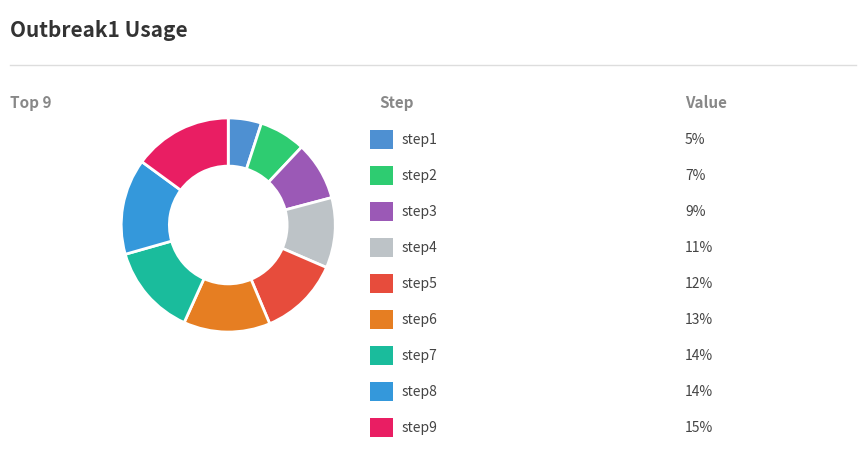

What is the smallest slice in the pie chart?

step1